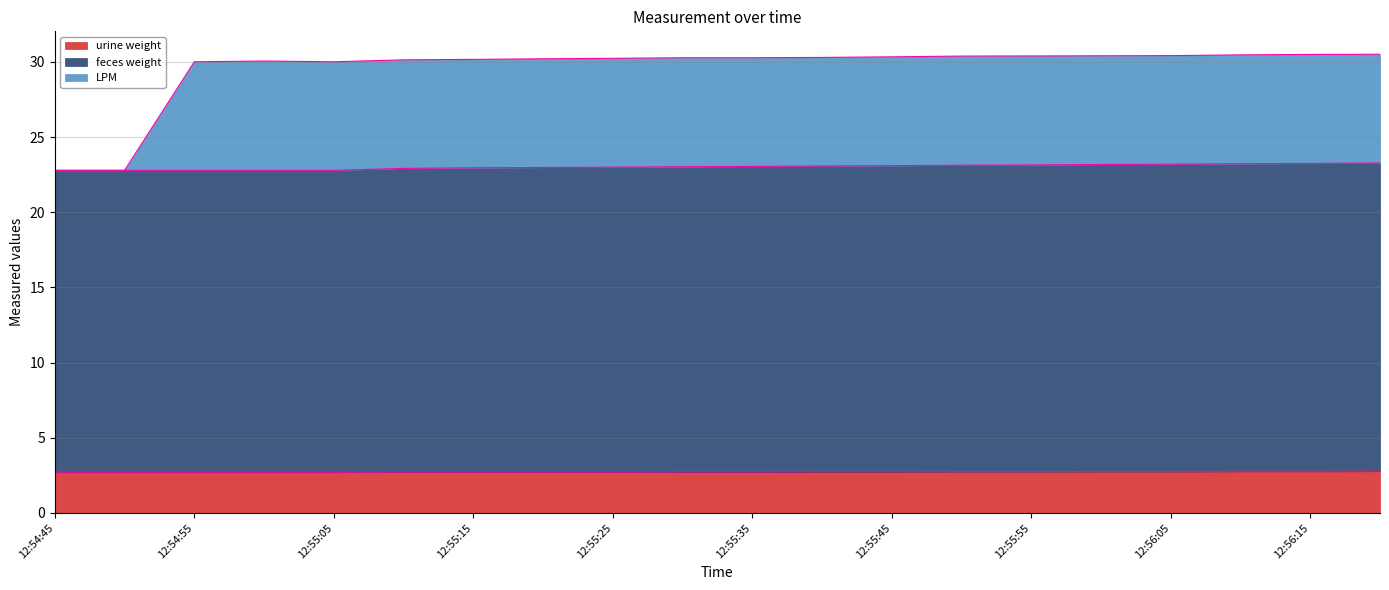

What is the value of the urine weight point at the 6th from the left?

2.7